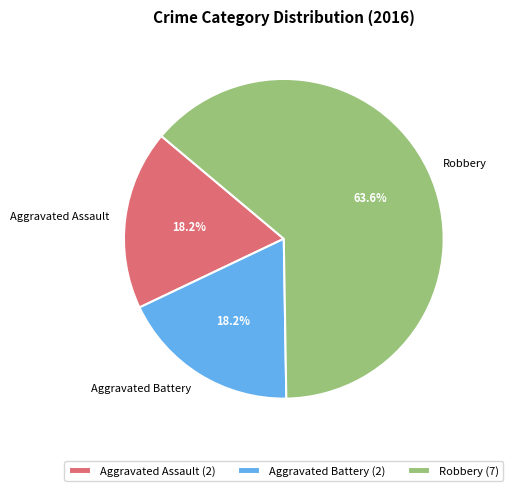

The Aggravated Assault slice represents 25% of the pie. True or false?

False